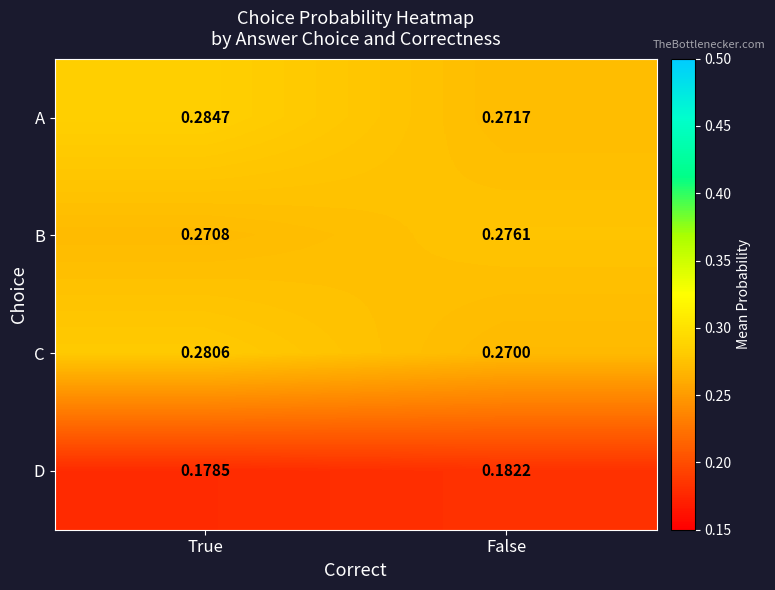

What is the total value across all series at True?

1.0